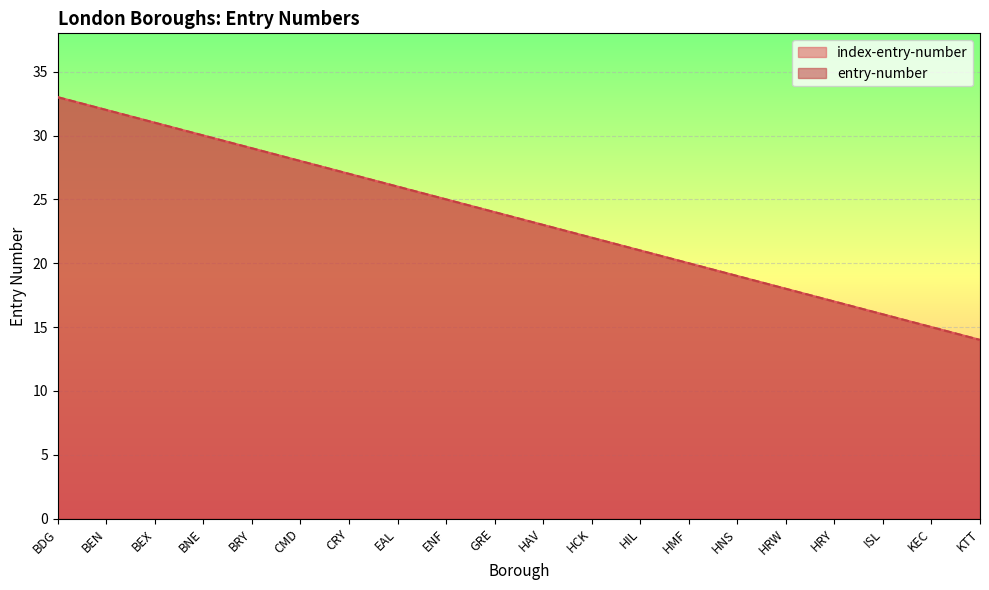

Which series has the largest total across all categories?

index-entry-number